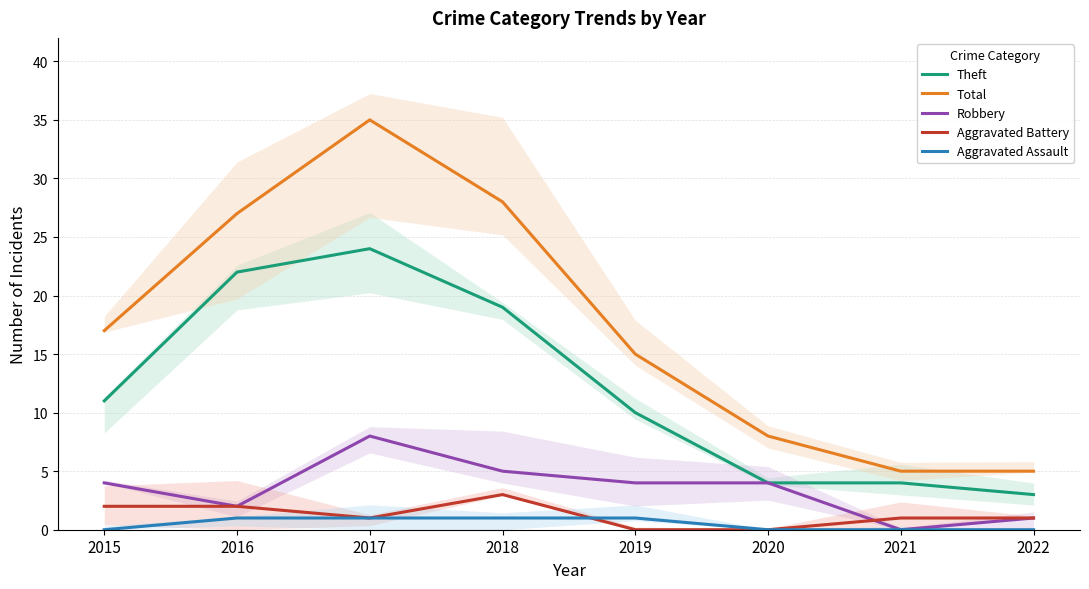

How many data points in Total are above 17?

3